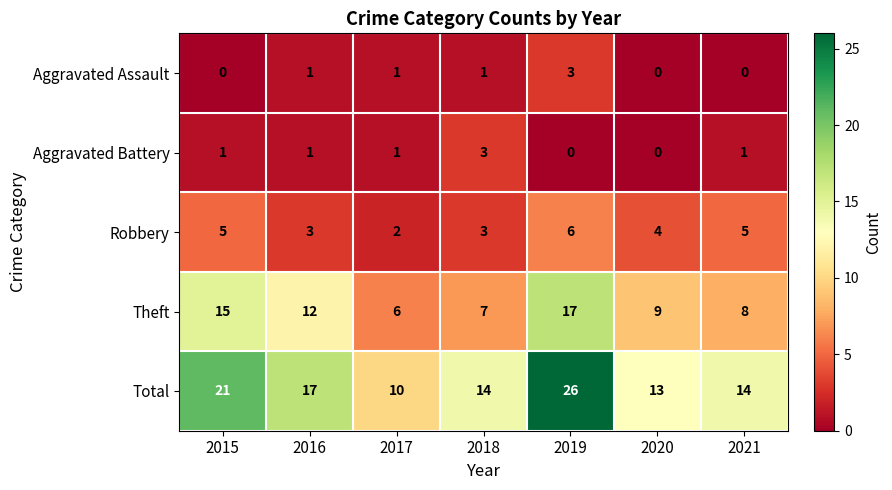

At how many categories does at least one series exceed 8?

7